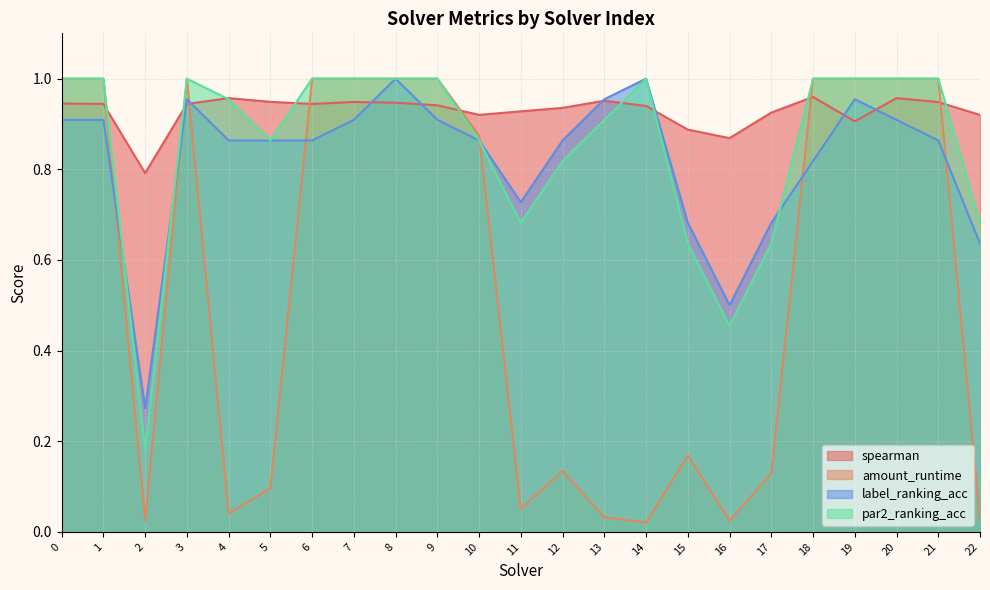

True or false: label_ranking_acc has more than 2 interior local peaks.

True